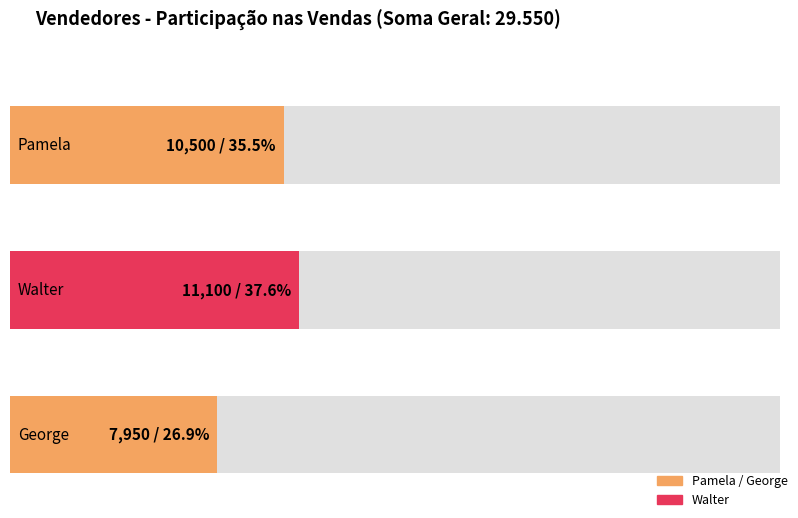

Rank the series by their average value, from highest to lowest.

Walter, Pamela, George